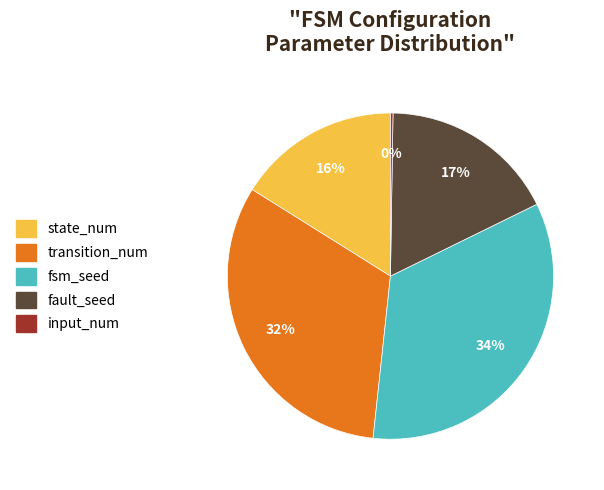

Which slice is the largest?

fsm_seed